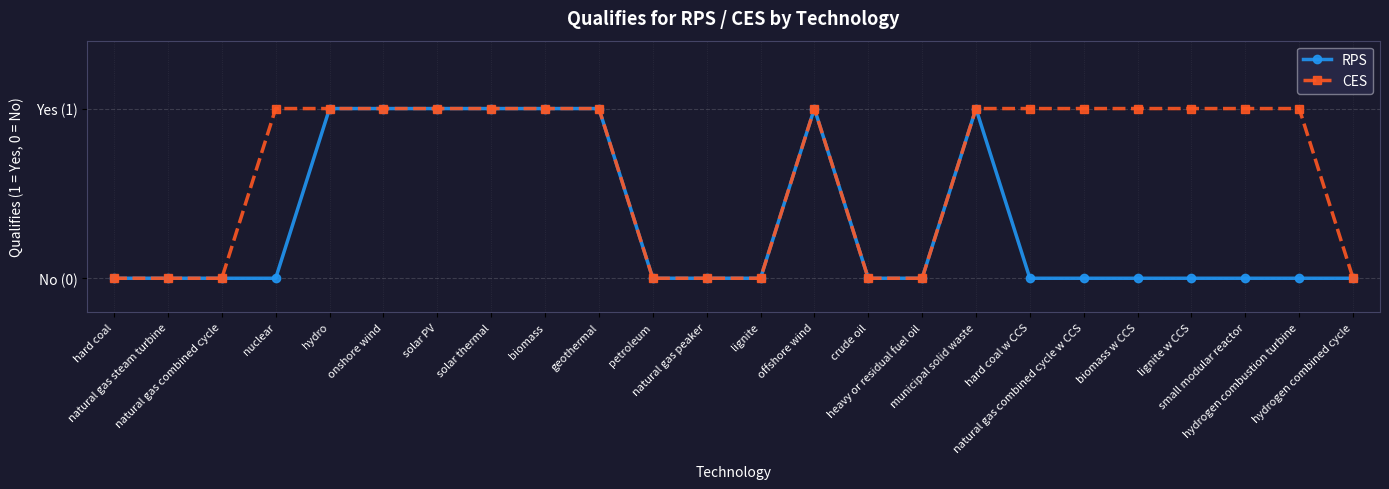

Reading left to right, what are all the values shown in this chart?

RPS: hard coal=0	natural gas steam turbine=0	natural gas combined cycle=0	nuclear=0	hydro=1	onshore wind=1	solar PV=1	solar thermal=1	biomass=1	geothermal=1	petroleum=0	natural gas peaker=0	lignite=0	offshore wind=1	crude oil=0	heavy or residual fuel oil=0	municipal solid waste=1	hard coal w CCS=0	natural gas combined cycle w CCS=0	biomass w CCS=0	lignite w CCS=0	small modular reactor=0	hydrogen combustion turbine=0	hydrogen combined cycle=0
CES: hard coal=0	natural gas steam turbine=0	natural gas combined cycle=0	nuclear=1	hydro=1	onshore wind=1	solar PV=1	solar thermal=1	biomass=1	geothermal=1	petroleum=0	natural gas peaker=0	lignite=0	offshore wind=1	crude oil=0	heavy or residual fuel oil=0	municipal solid waste=1	hard coal w CCS=1	natural gas combined cycle w CCS=1	biomass w CCS=1	lignite w CCS=1	small modular reactor=1	hydrogen combustion turbine=1	hydrogen combined cycle=0